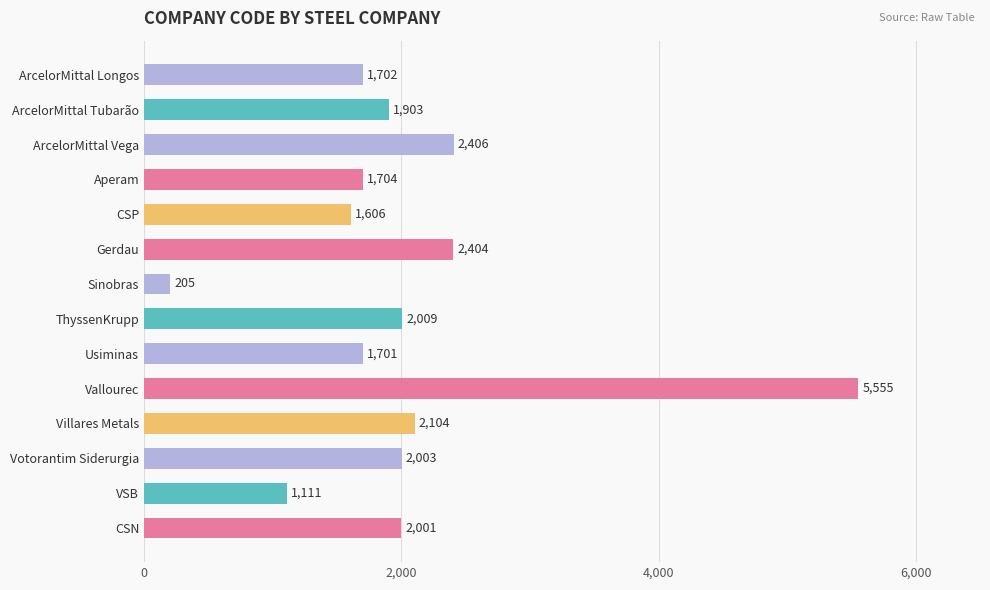

What is the difference between the maximum and minimum values?

5350